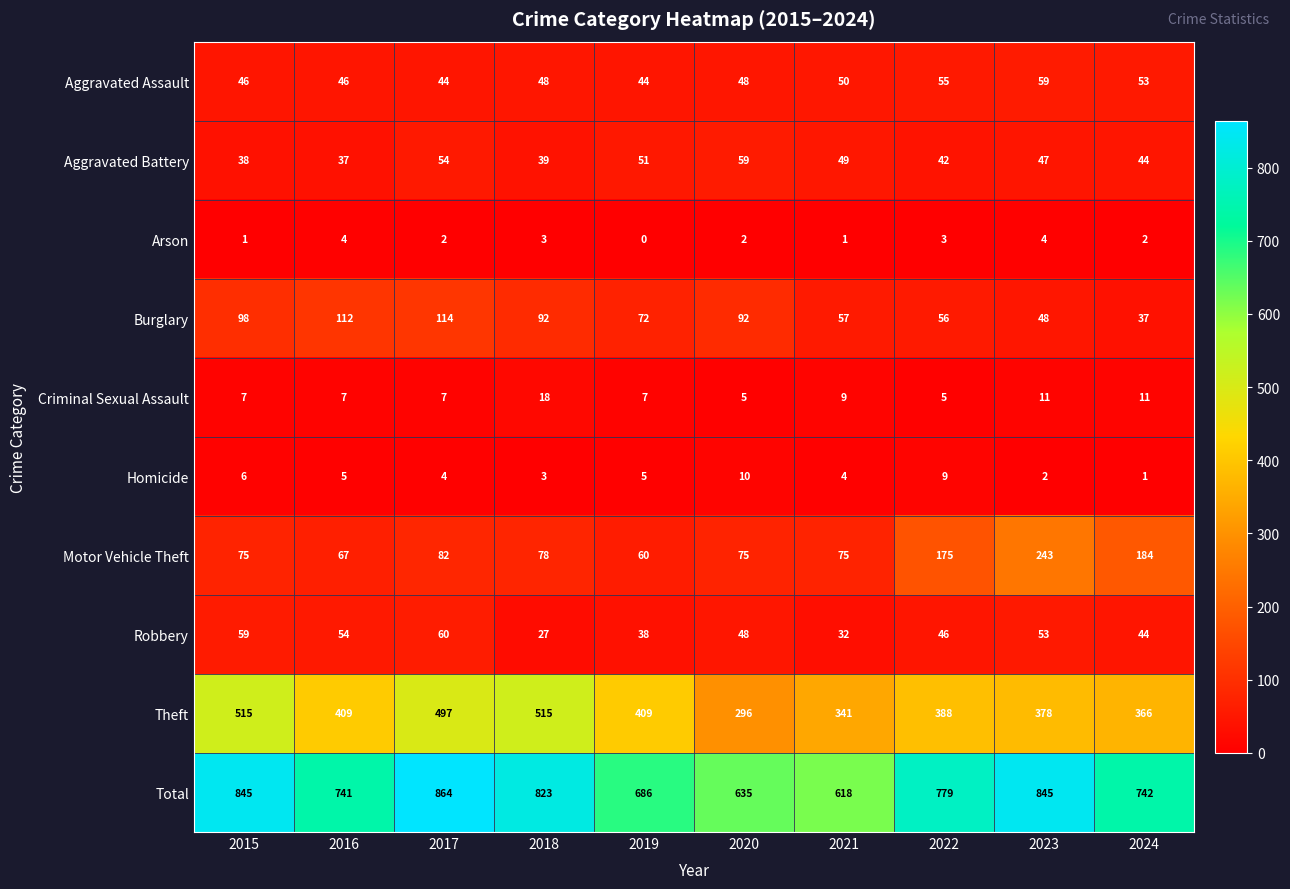

Which series changed the most between 2017 and 2018?

Total